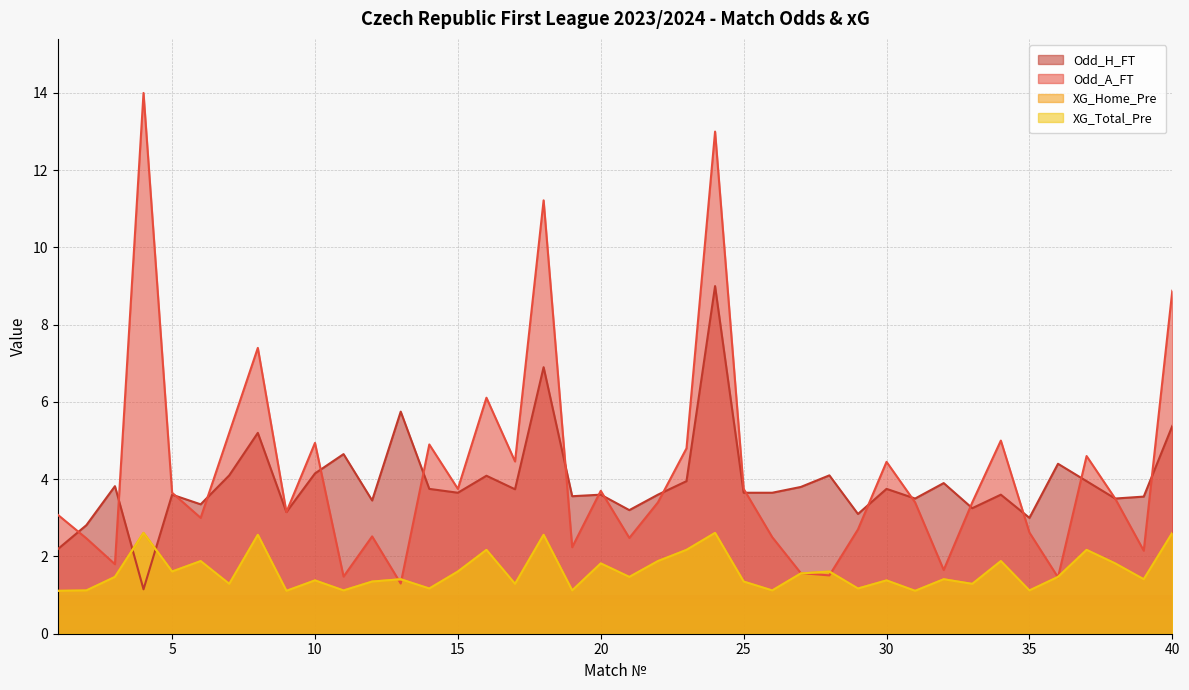

What is the difference between the maximum and minimum values in the Odd_A_FT series?

12.7